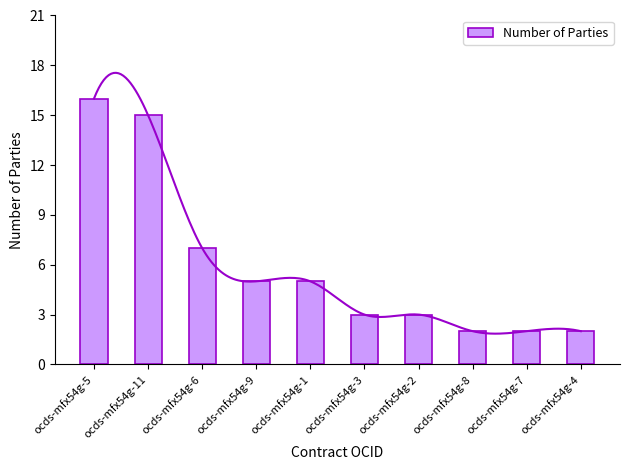

What is the label of the 6th bar from the right?

ocds-mfx54g-1